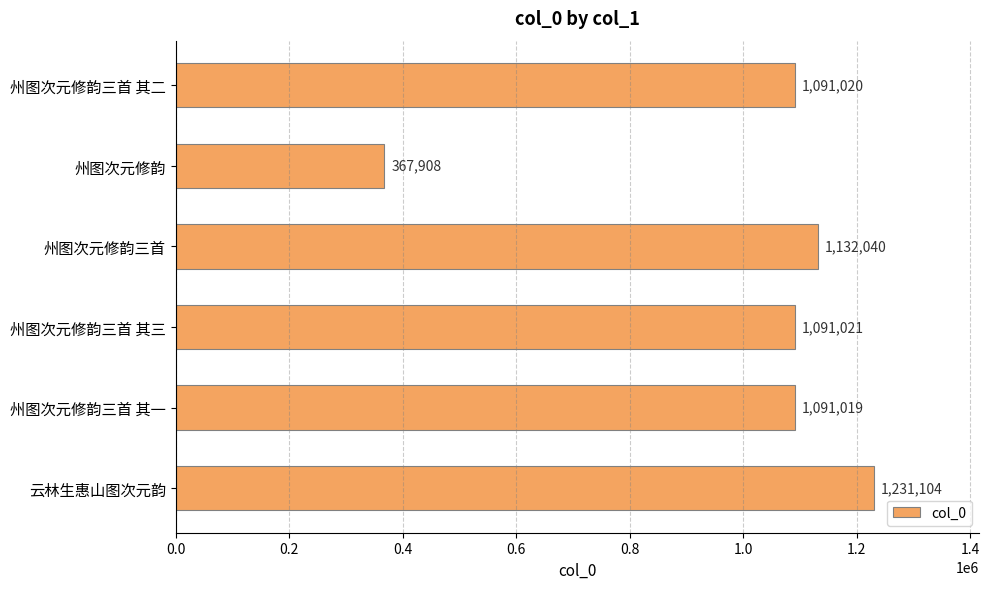

Rank the categories by value from lowest to highest.

州图次元修韵, 州图次元修韵三首 其一, 州图次元修韵三首 其二, 州图次元修韵三首 其三, 州图次元修韵三首, 云林生惠山图次元韵